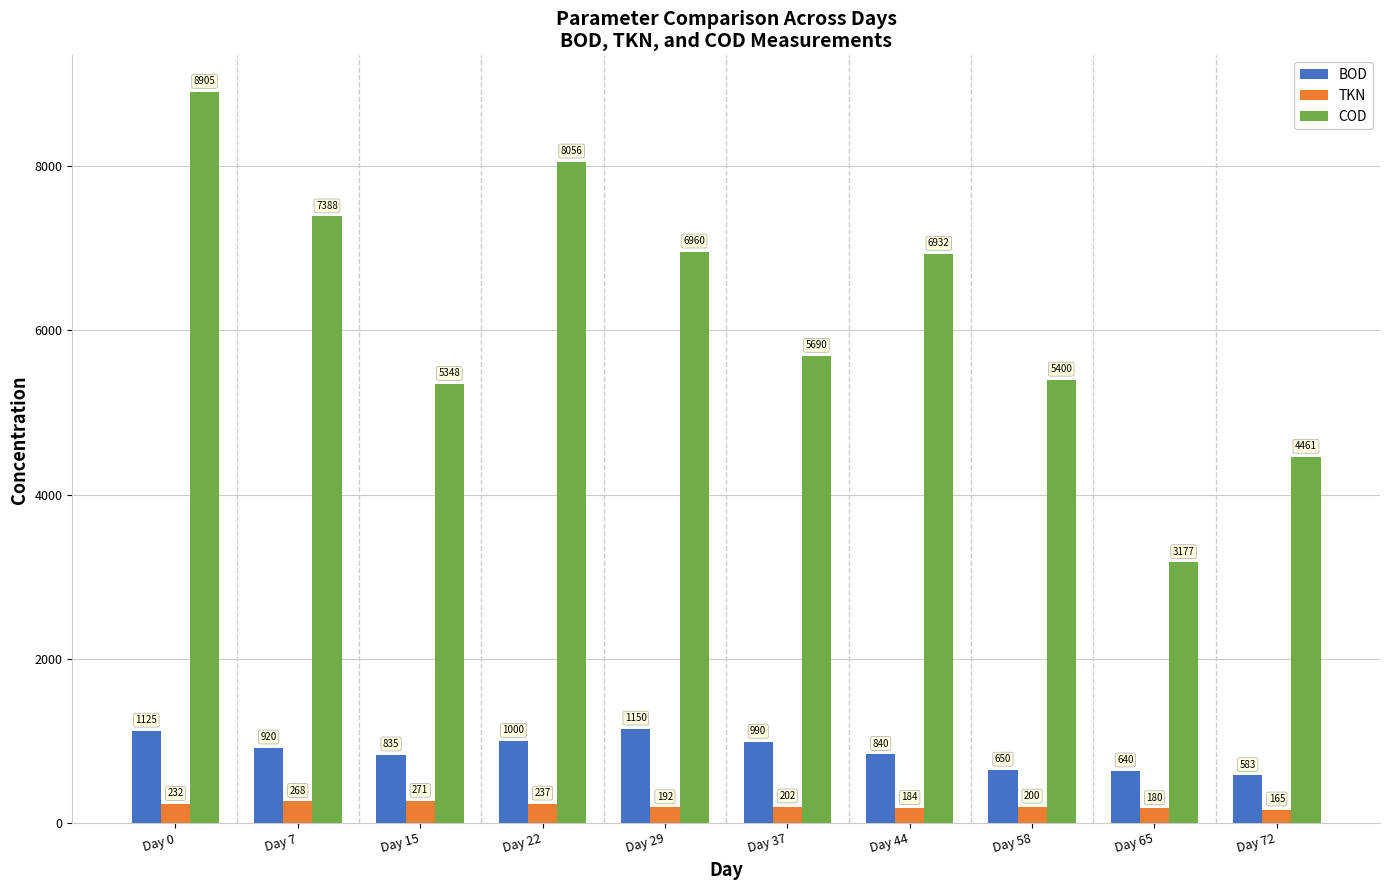

Which series has the widest spread of values?

COD